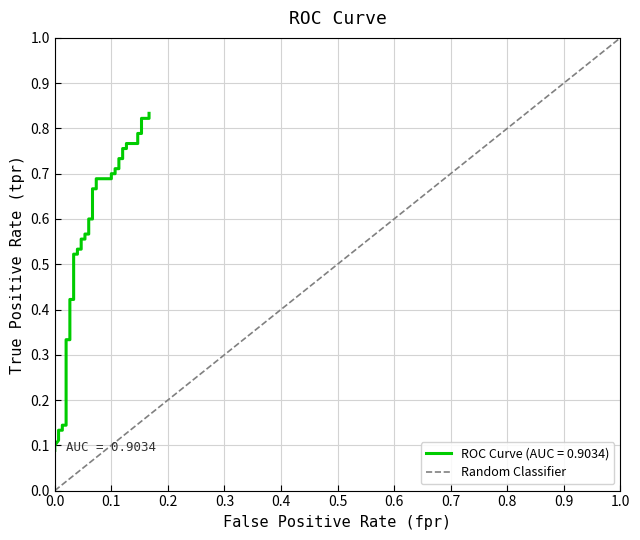

How many values are between 0 and 1?

2